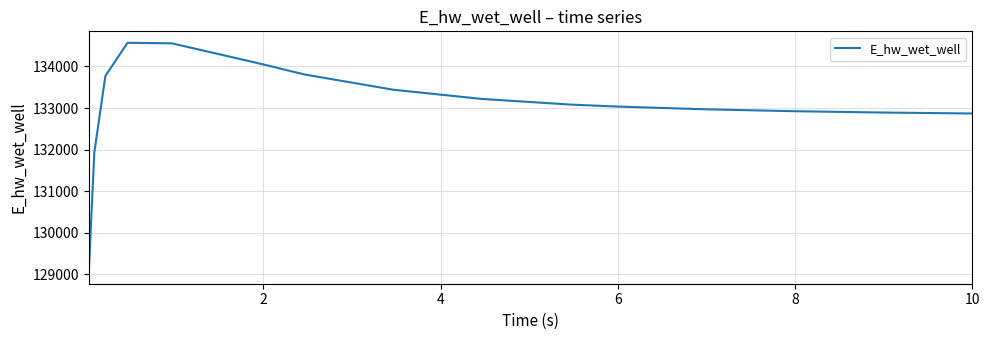

What is the difference between the maximum and minimum values?

5521.2